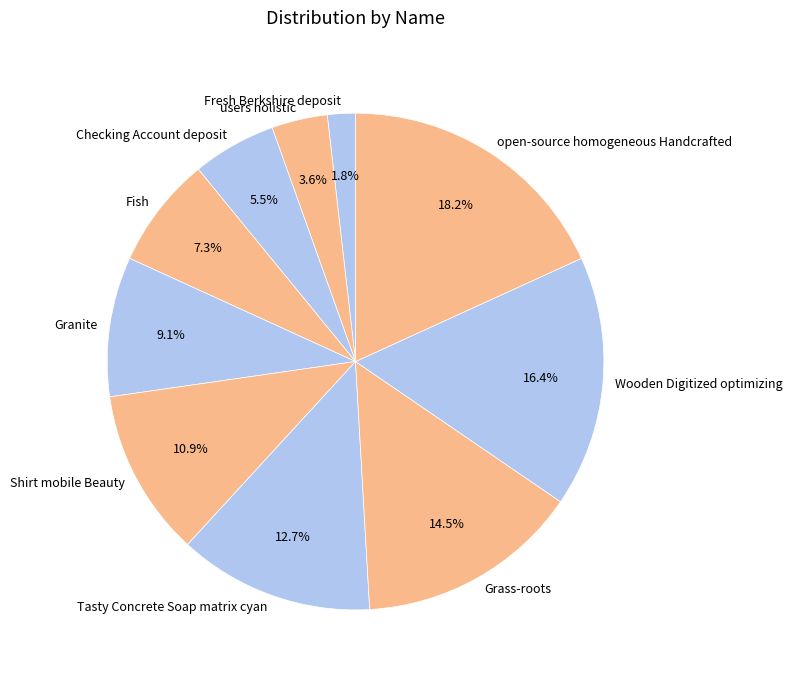

Is the sum of Tasty Concrete Soap matrix cyan and Fresh Berkshire deposit greater than half?

No